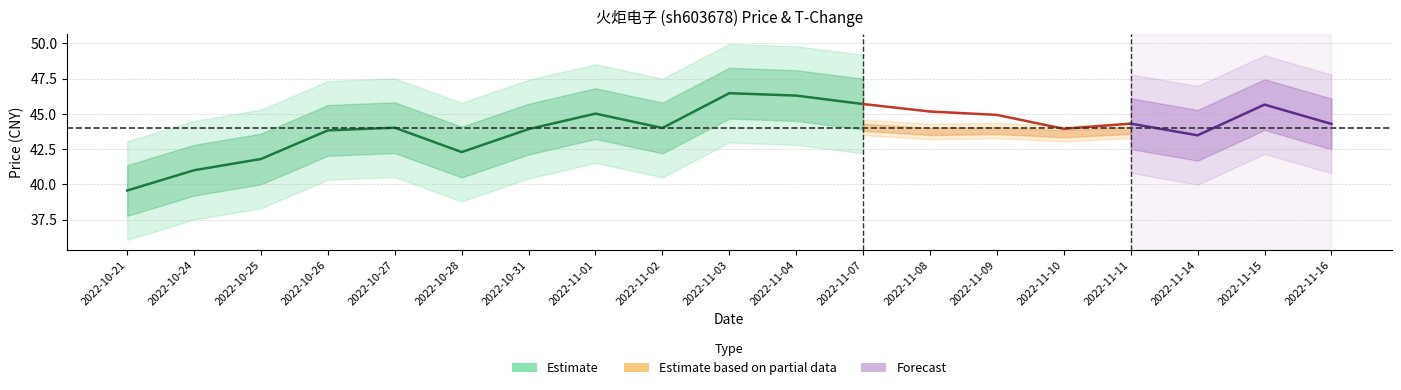

True or false: t_change and price cross at least once.

False